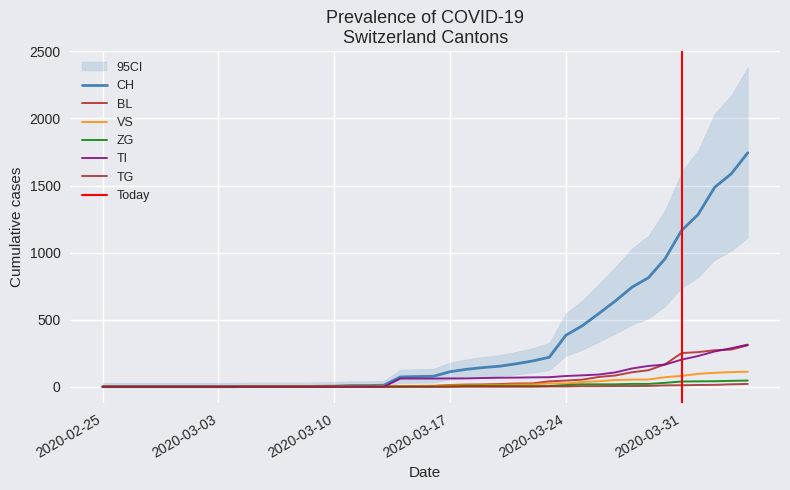

True or false: VS and CH intersect in this chart.

False